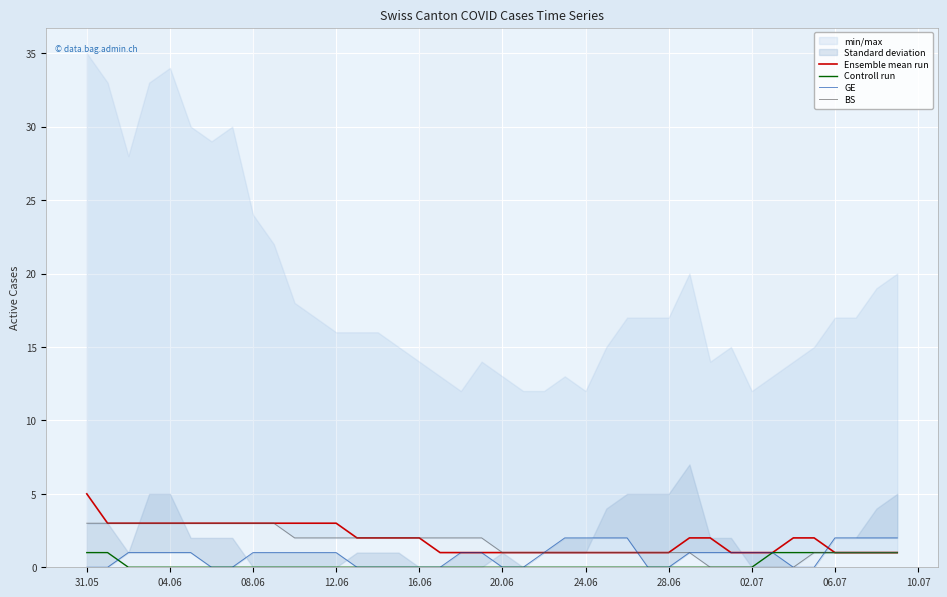

Count the Ensemble mean run values in the range 1 to 3.

39